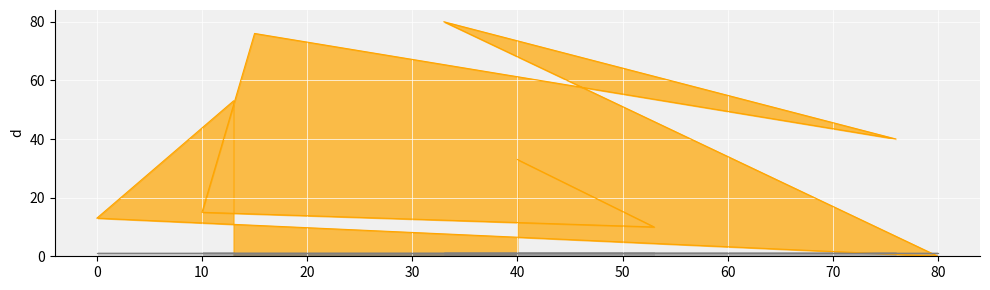

What is the difference between the second highest and minimum values in the col_1_line series?

76